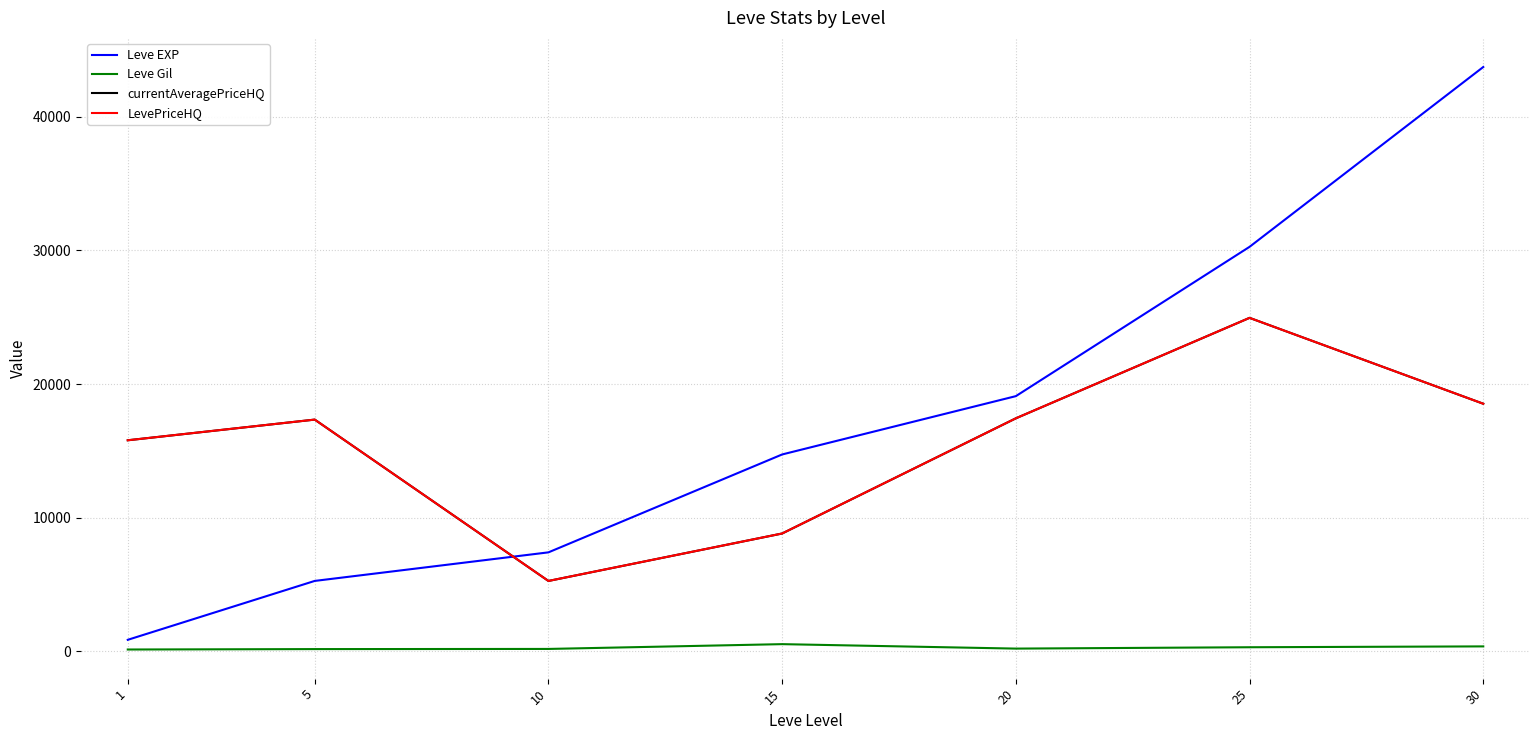

Does the chart display data point markers on the line(s)?

No